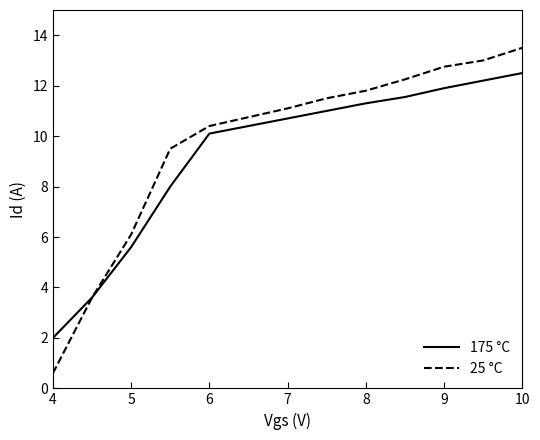

List the series in order of their overall mean, highest first.

25 °C, 175 °C